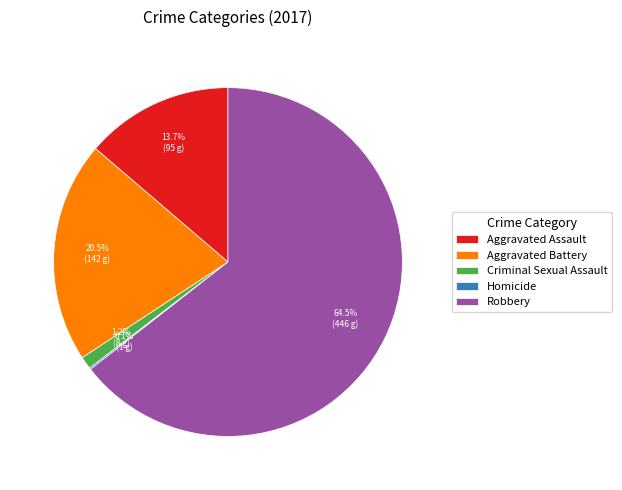

Which category has the biggest portion of the pie?

Robbery